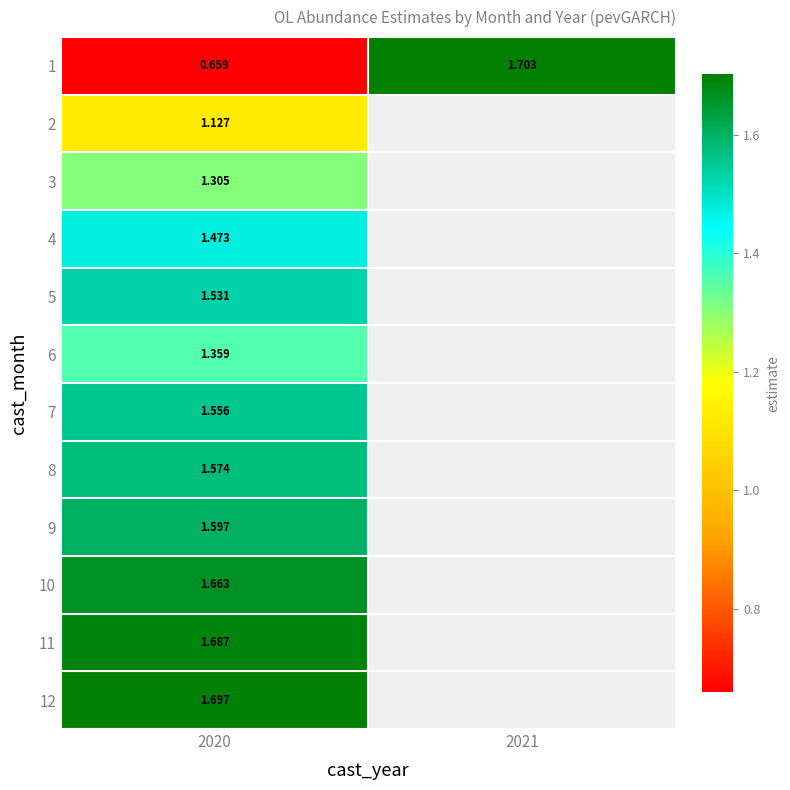

What is the spread (max minus min) of values at 2020?

1.0